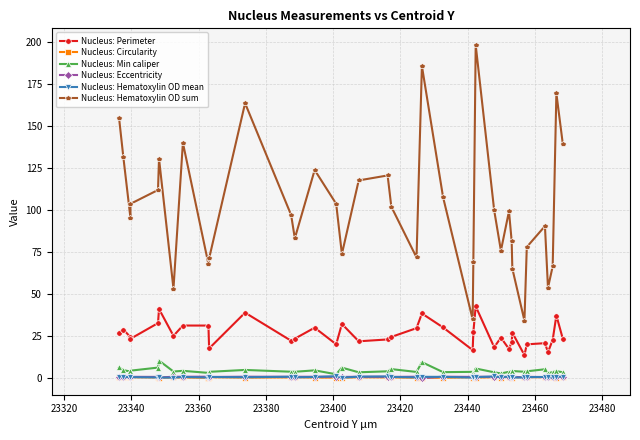

Reading left to right, extract all data points from this chart.

Nucleus: Perimeter: 27.2	29.0	24.5	23.5	32.8	41.2	25.3	31.4	31.4	17.8	39.1	22.3	23.6	30.1	20.2	32.3	22.0	23.1	24.6	29.8	38.6	30.3	16.8	27.4	42.8	18.5	24.2	17.5	21.4	27.2	13.8	20.2	20.9	15.5	22.9	37.4	23.6
Nucleus: Circularity: 0.7	0.6	0.6	0.7	0.6	0.4	0.5	0.5	0.4	0.7	0.5	0.6	0.7	0.5	0.5	0.4	0.6	0.6	0.6	0.4	0.4	0.4	0.7	0.4	0.4	0.7	0.5	0.8	0.7	0.5	0.9	0.7	0.7	0.7	0.6	0.4	0.7
Nucleus: Min caliper: 6.5	4.9	4.1	4.6	6.4	10.6	4.1	4.5	3.2	3.9	5.0	3.9	3.9	4.7	2.4	6.4	3.6	4.2	5.5	3.8	9.6	3.7	3.9	2.9	5.8	3.6	2.9	3.9	4.1	4.4	3.9	4.2	5.4	3.1	3.7	4.2	3.6
Nucleus: Eccentricity: 0.8	0.9	0.9	0.9	0.9	0.5	0.9	1.0	1.0	0.8	1.0	0.9	0.9	0.9	1.0	0.8	0.9	0.9	0.8	1.0	0.2	1.0	0.9	1.0	1.0	0.9	1.0	0.8	0.9	0.9	0.6	0.9	0.7	0.9	0.9	1.0	0.9
Nucleus: Hematoxylin OD mean: 0.8	0.7	0.7	0.7	0.5	0.5	0.4	0.8	0.5	0.8	0.7	0.9	0.6	0.8	1.2	0.5	1.0	1.1	0.9	0.6	0.9	0.9	0.5	0.7	0.7	1.1	0.6	1.0	0.7	0.5	0.5	0.7	0.8	0.8	0.6	0.8	1.0
Nucleus: Hematoxylin OD sum: 155.1	131.3	95.4	103.7	112.0	130.6	53.3	140.0	68.0	71.3	163.6	97.1	83.3	123.9	103.8	73.9	117.7	120.6	102.1	71.9	185.7	107.7	35.0	69.3	198.2	99.9	75.9	99.3	81.6	65.3	34.3	78.1	90.5	53.9	66.6	169.4	139.6